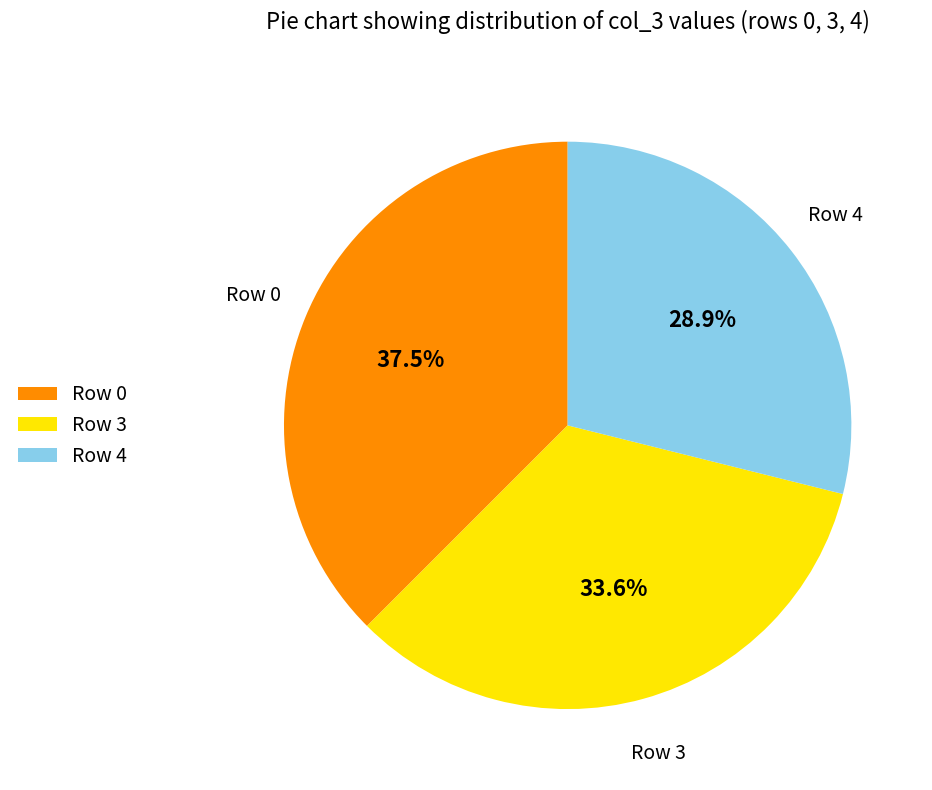

Rank the categories by value from highest to lowest.

Row 0, Row 3, Row 4